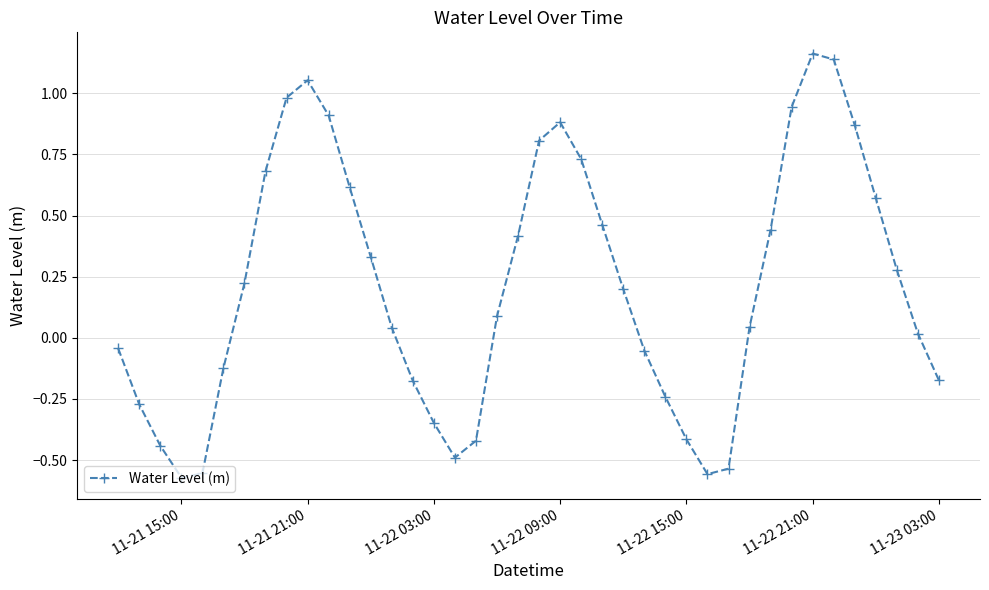

How many points are higher than both their immediate neighbors (excluding endpoints)?

3